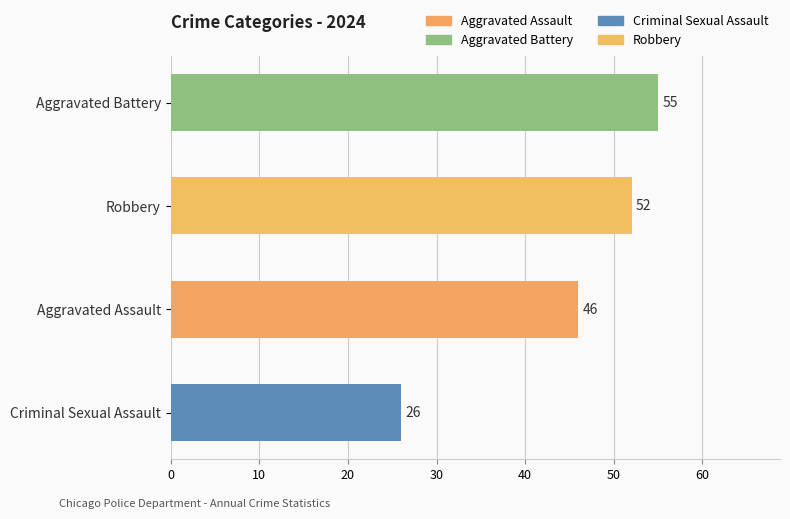

Reading top to bottom, list all the values displayed in this chart.

55	52	46	26